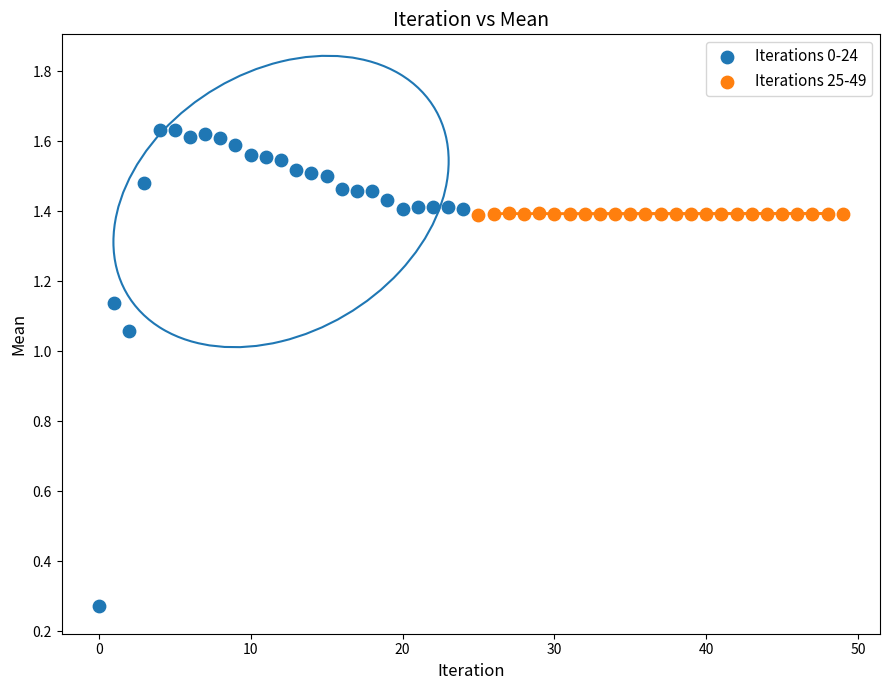

Which series reaches the minimum Y coordinate?

Iterations 0-24